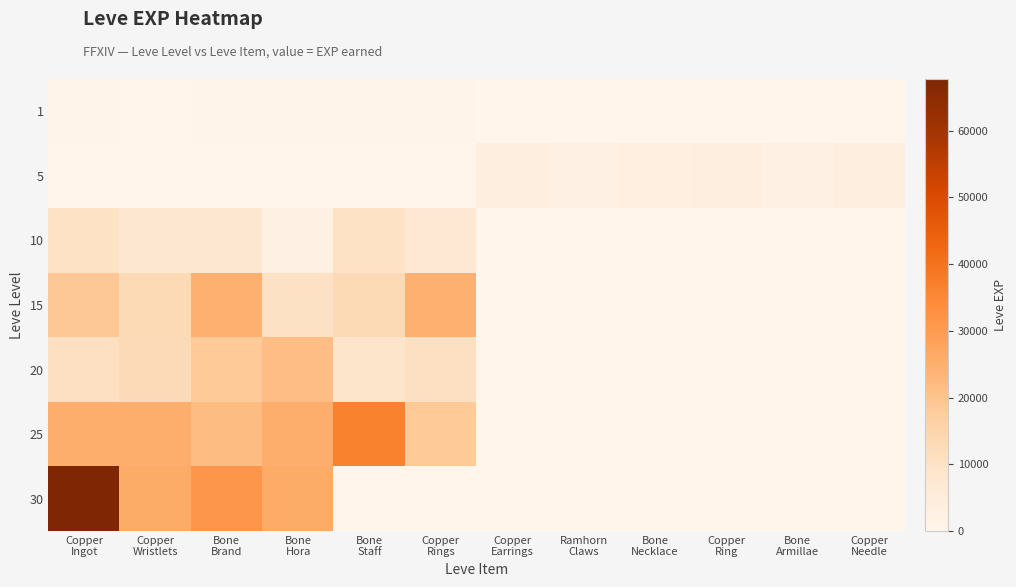

Between Copper
Ring and Ramhorn
Claws, which is larger?

Copper
Ring